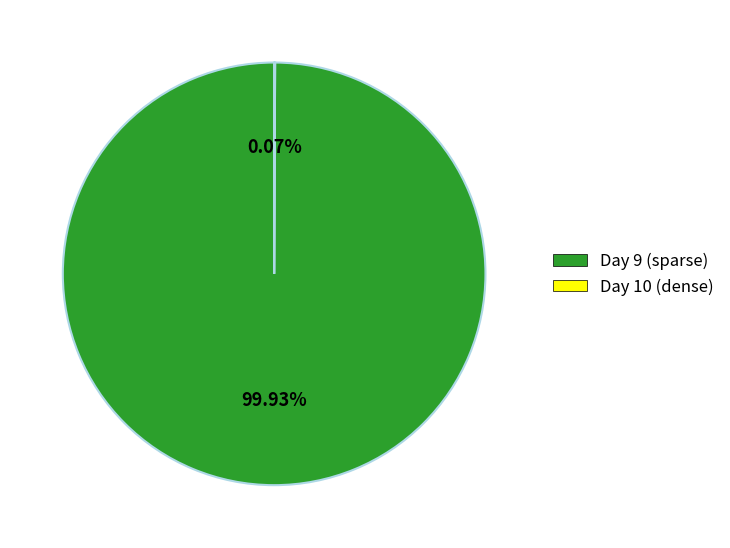

To the nearest percent, what is the average slice percentage?

50%